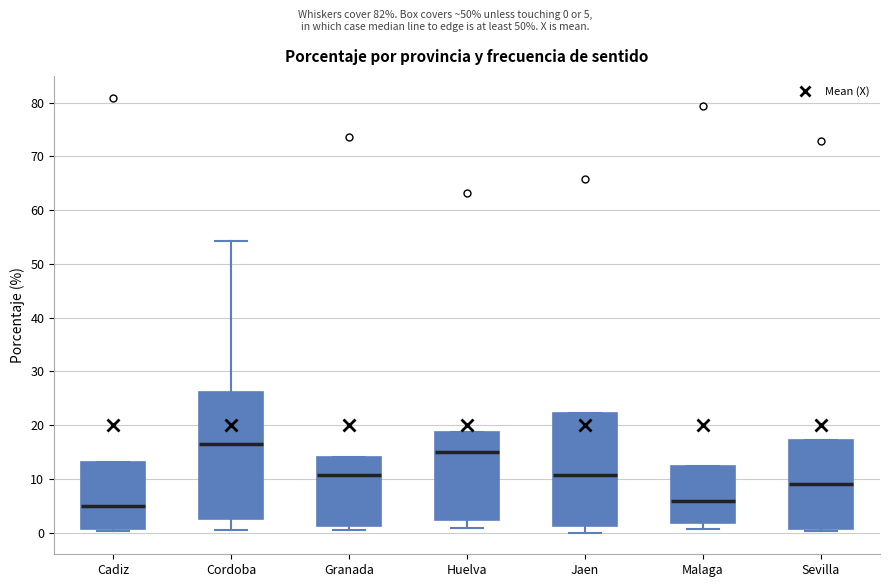

Which box's median line is the highest?

Cordoba